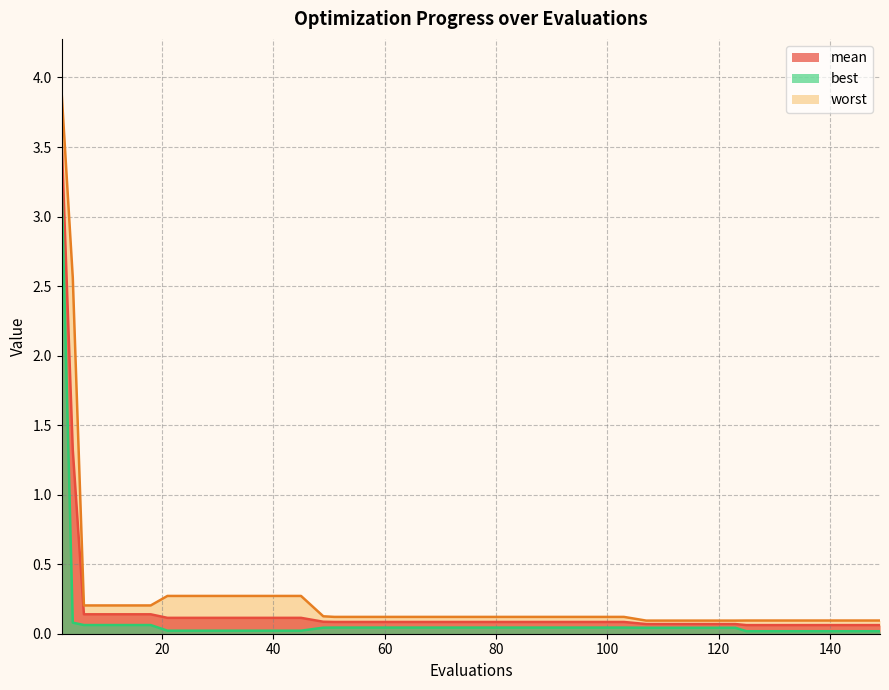

Does the chart display data point markers on the line(s)?

No